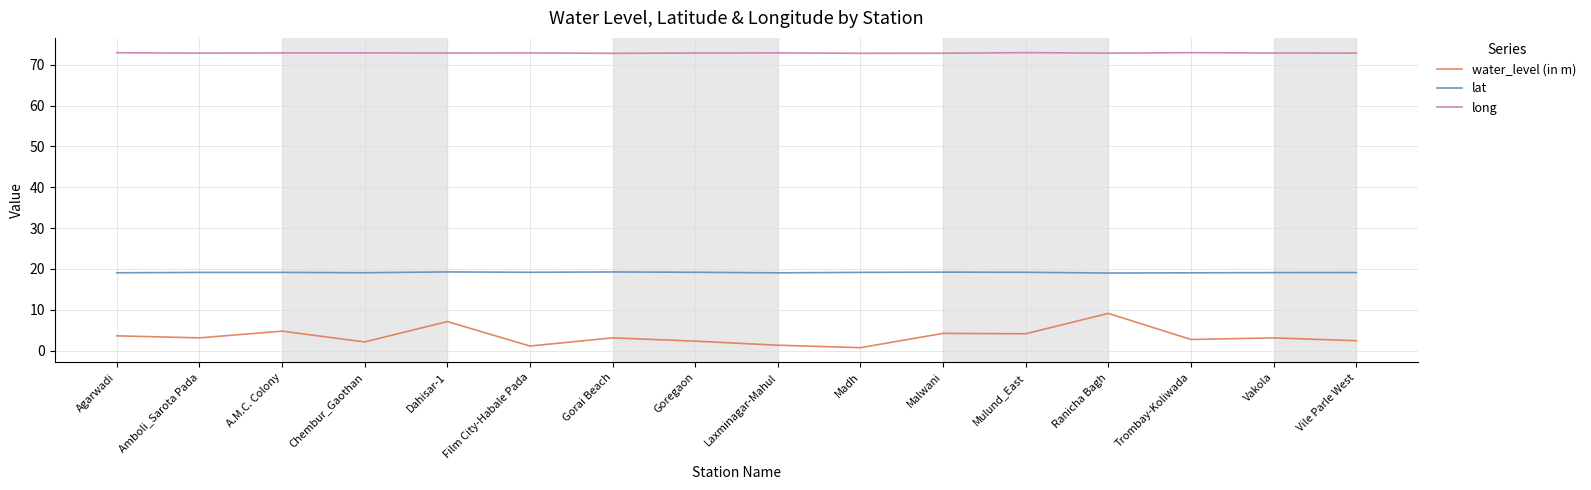

In lat, how many points are higher than both neighbors (excluding endpoints)?

4